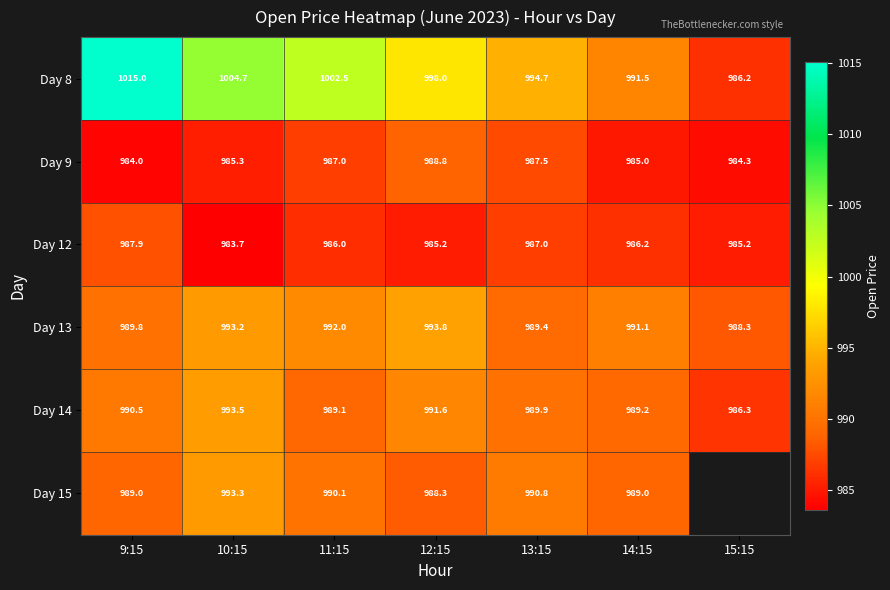

Is the value of Day 9 at 10:15 greater than the value of Day 12 at 15:15?

Yes